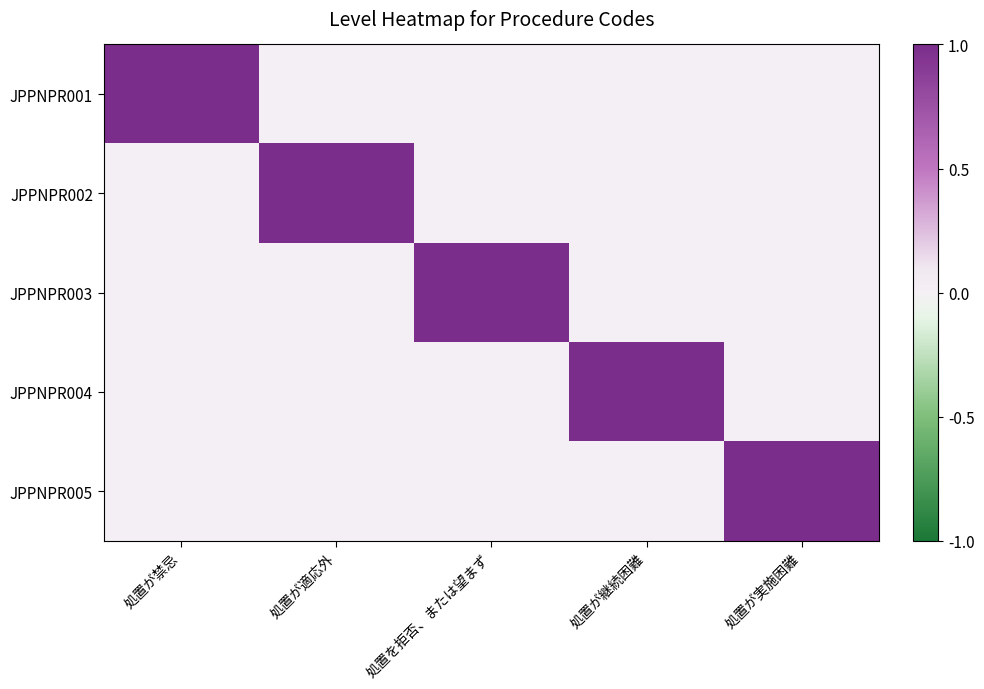

At how many categories does at least one series exceed 0?

5